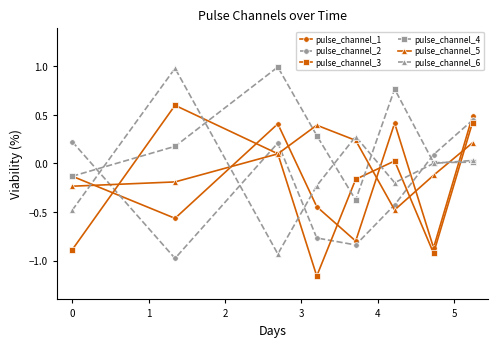

What is the value of the pulse_channel_5 point at the 3rd from the left?

0.1